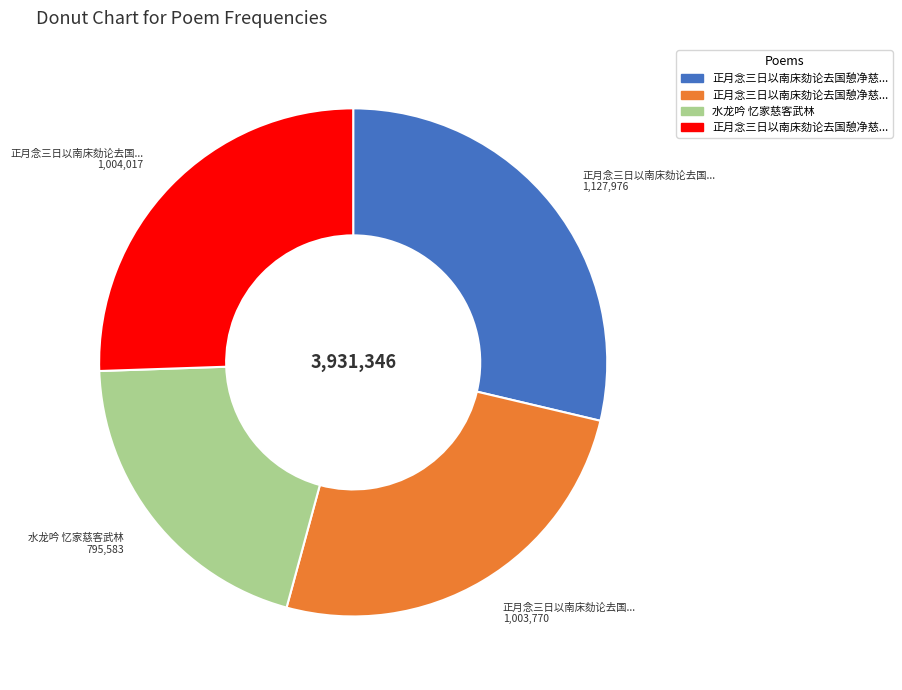

How many segments does this pie chart have?

4